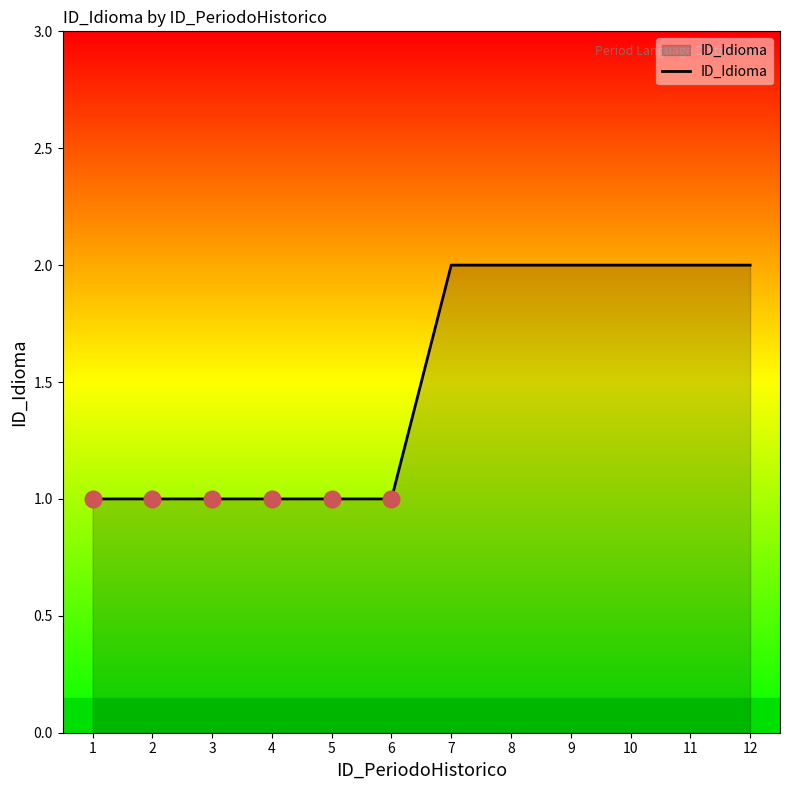

What is the ratio of the value at 11 to the value at 7?

1.0